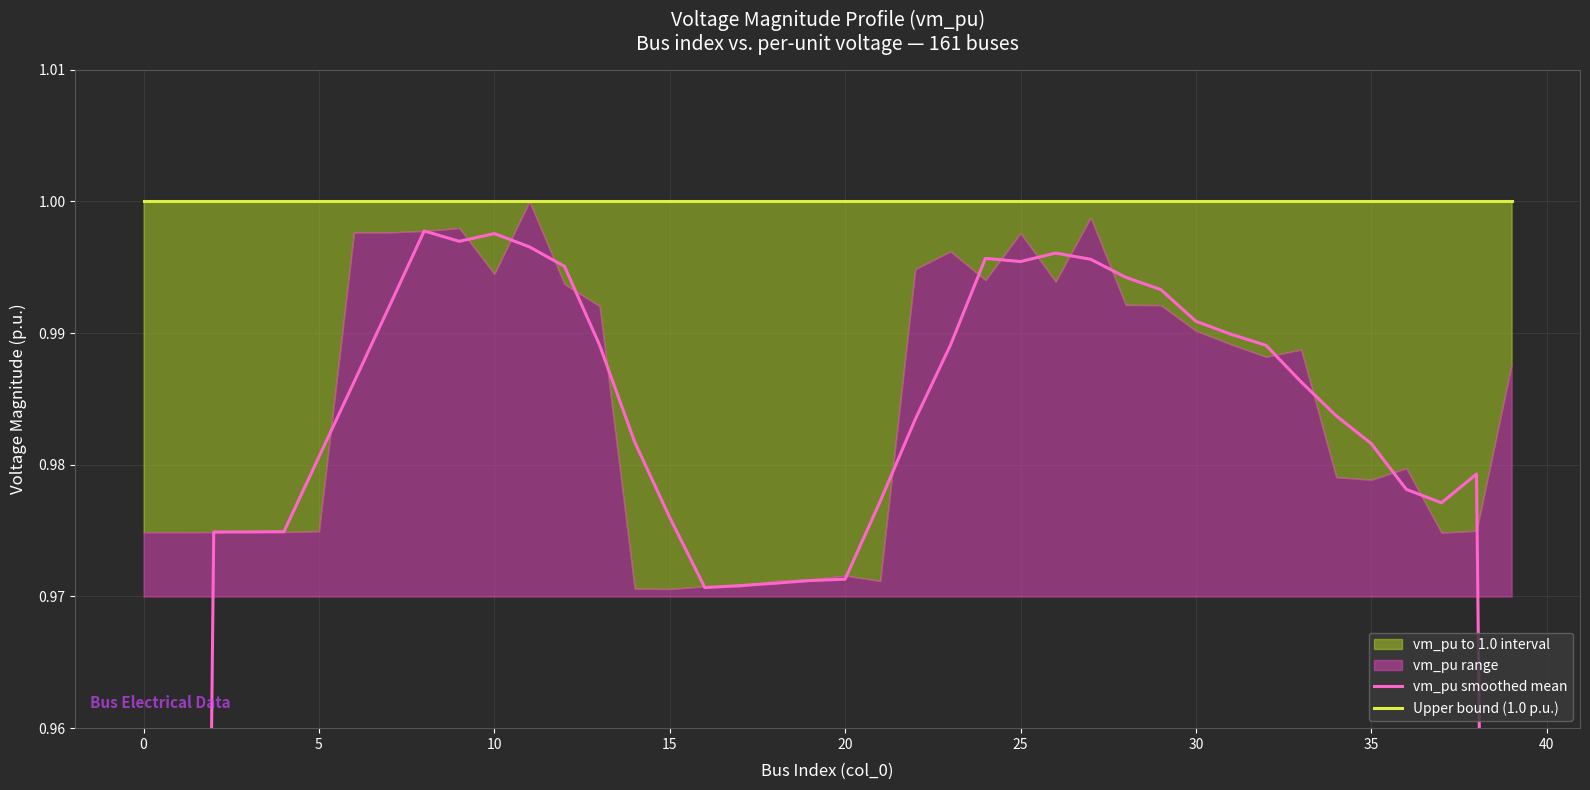

How many lines are shown in the chart?

2